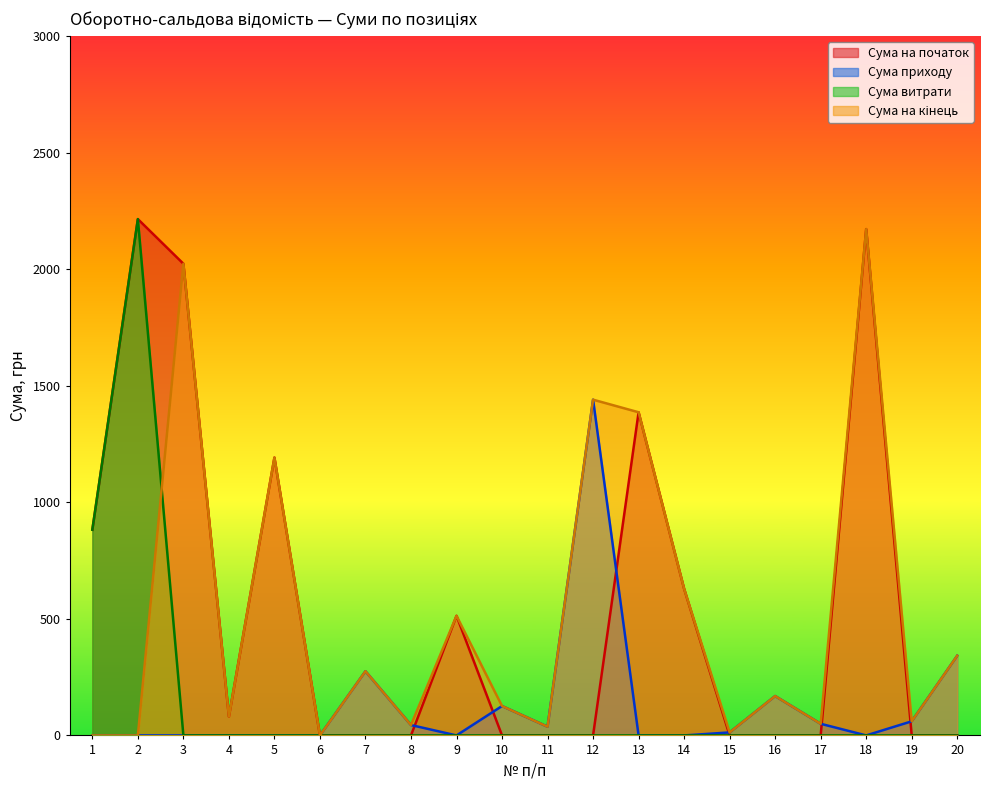

What is the value of the Сума на кінець point at the 19th from the left?

60.5